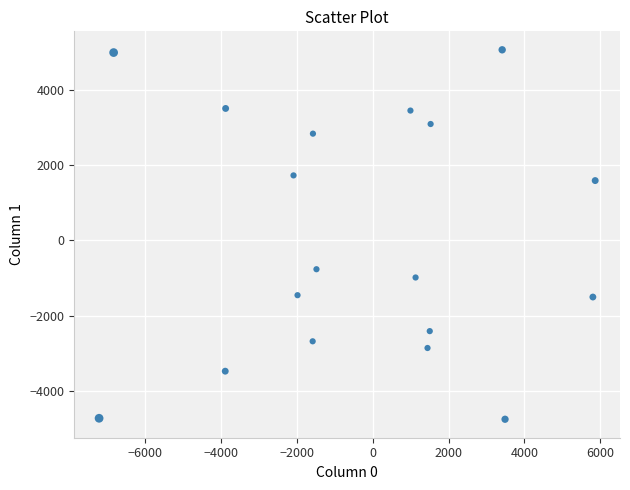

What is the range of X values (max minus min)?

13082.8